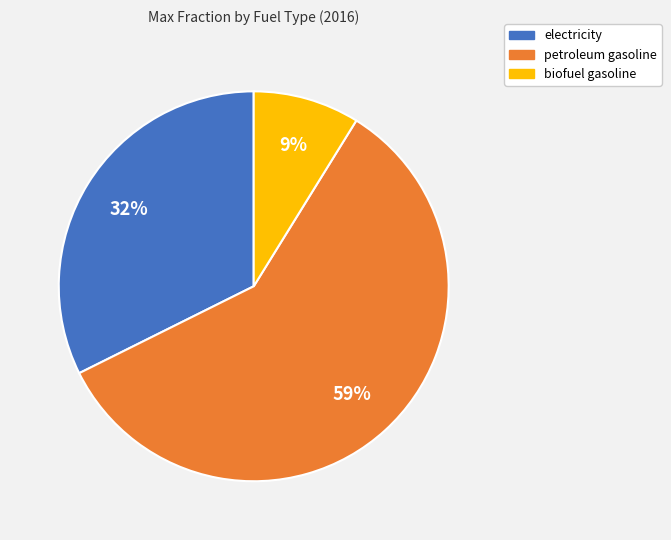

Does any single category account for the majority?

Yes